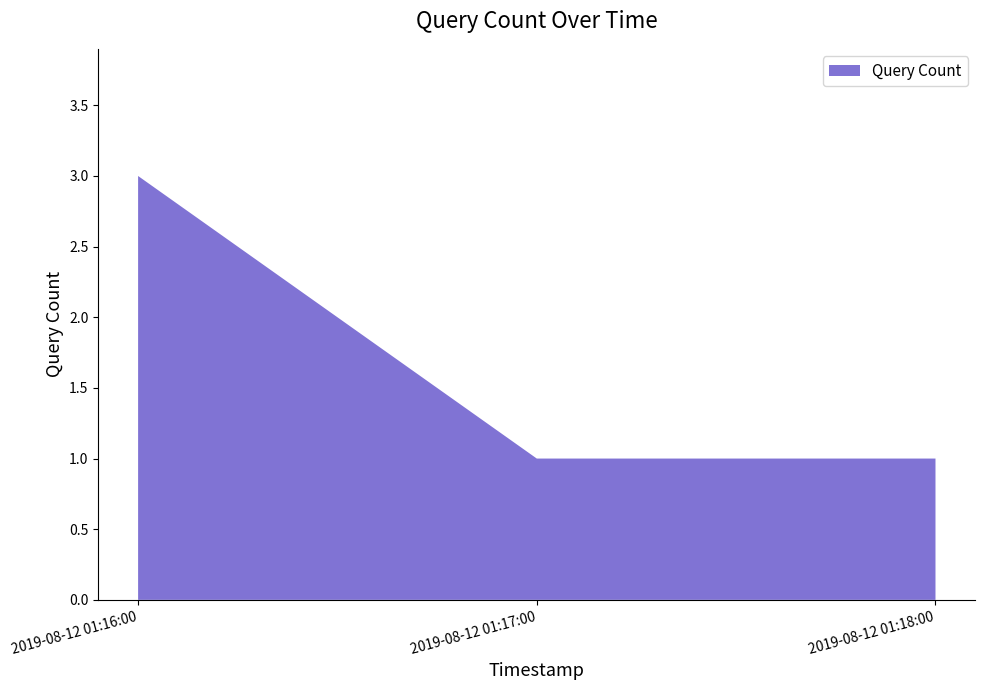

Reading left to right, list all the values displayed in this chart.

2019-08-12 01:16:00=3	2019-08-12 01:17:00=1	2019-08-12 01:18:00=1